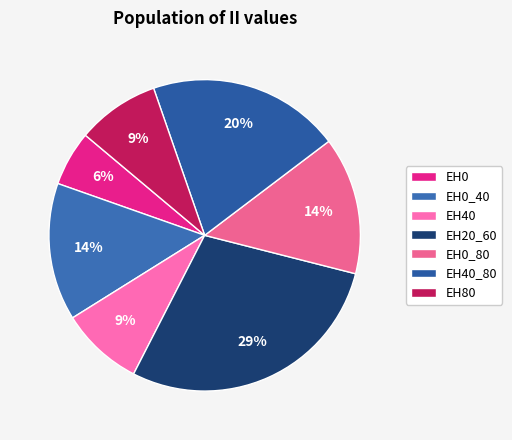

To the nearest percent, what is the average slice percentage?

14%